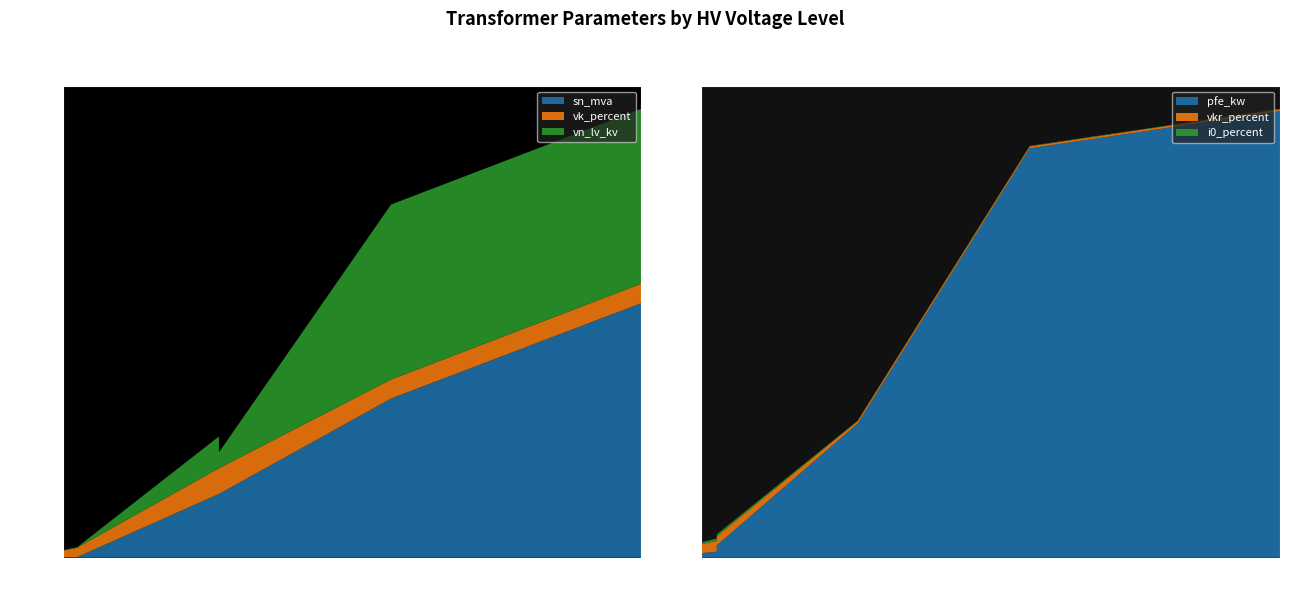

Reading left to right, extract all data points from this chart.

pfe_kw: 60.0	55.0	22.0	18.0	14.0	22.0	18.0	14.0	0.8	1.4	1.6	0.6	0.9	1.2
vkr_percent: 0.2	0.3	0.3	0.3	0.4	0.3	0.3	0.4	1.4	1.4	1.2	1.2	1.3	1.1
i0_percent: 0.1	0.1	0.0	0.1	0.1	0.0	0.1	0.1	0.3	0.3	0.3	0.2	0.2	0.2
sn_mva: 160.0	100.0	63.0	40.0	25.0	63.0	40.0	25.0	0.2	0.4	0.6	0.2	0.4	0.6
vk_percent: 12.2	12.0	18.0	16.2	12.0	18.0	16.2	12.0	6.0	6.0	6.0	4.0	4.0	4.0
vn_lv_kv: 110.0	110.0	20.0	20.0	20.0	10.0	10.0	10.0	0.4	0.4	0.4	0.4	0.4	0.4